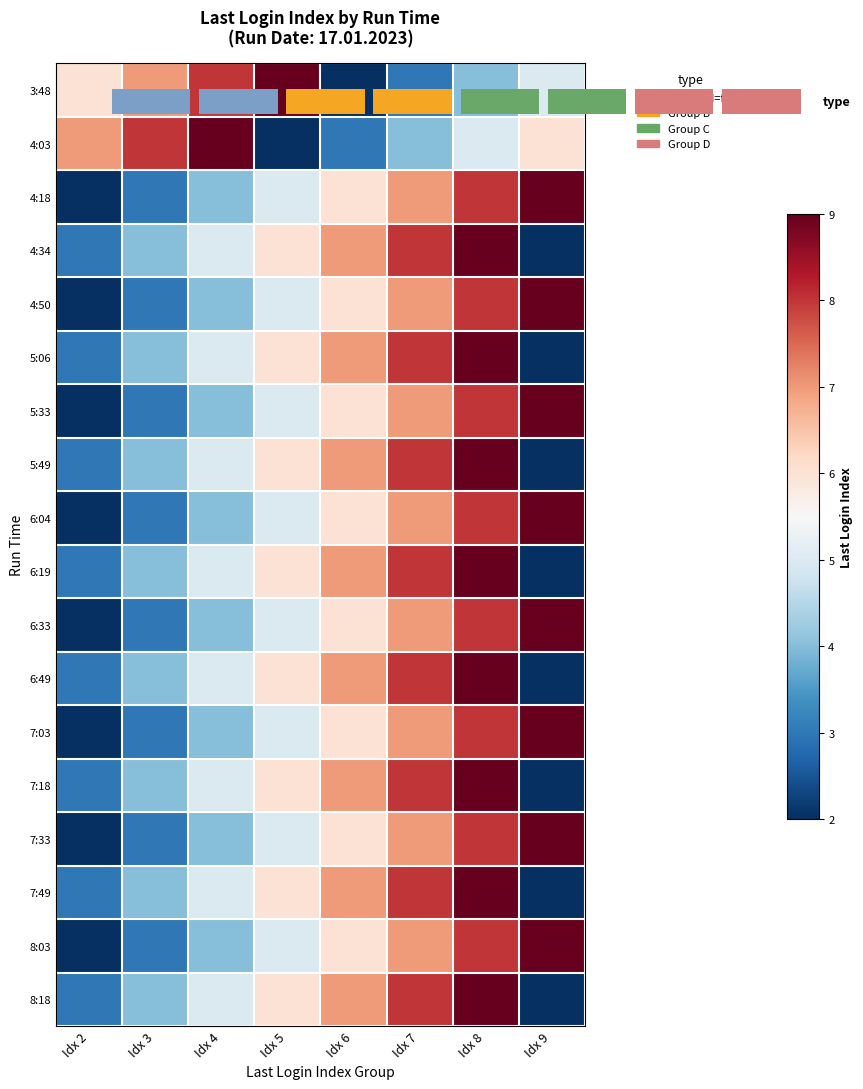

At Idx 9, list the series in order from smallest to largest.

4:34, 5:06, 5:49, 6:19, 6:49, 7:18, 7:49, 8:18, 3:48, 4:03, 4:18, 4:50, 5:33, 6:04, 6:33, 7:03, 7:33, 8:03